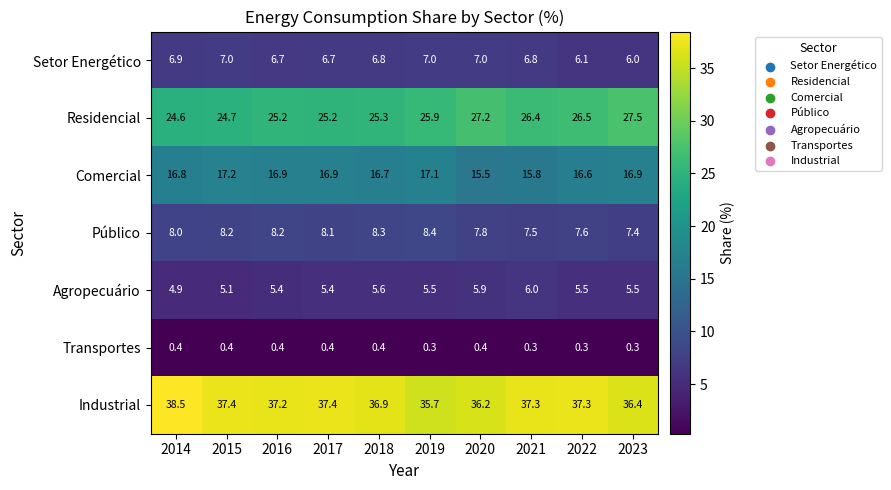

What is the difference between the Residencial values at 2019 and 2018?

0.6